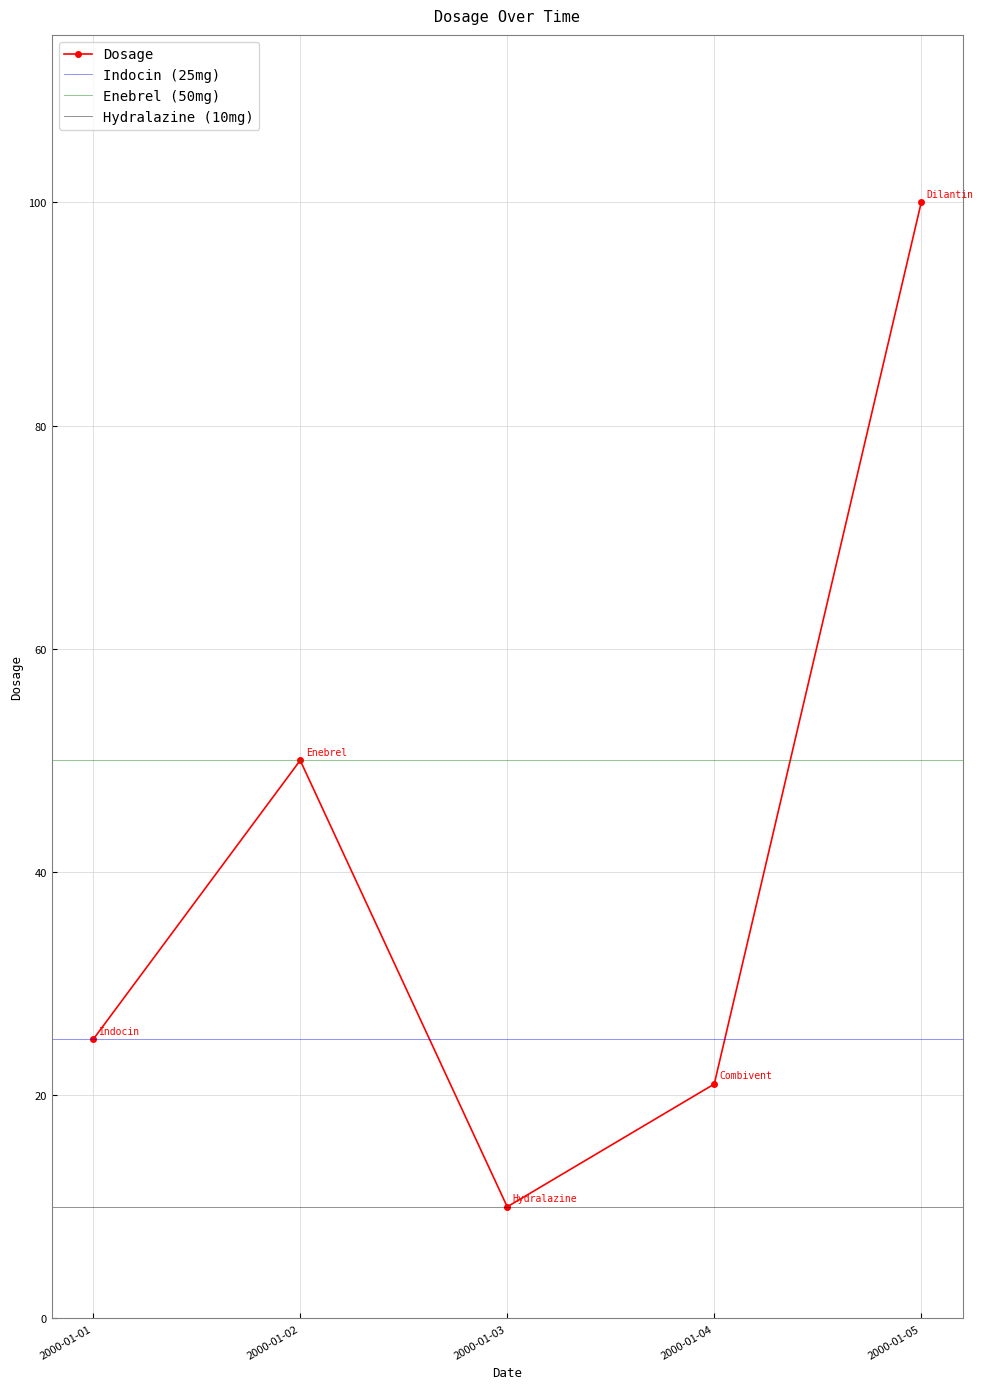

What is the change in value from 2000-01-01 to 2000-01-03?

-15